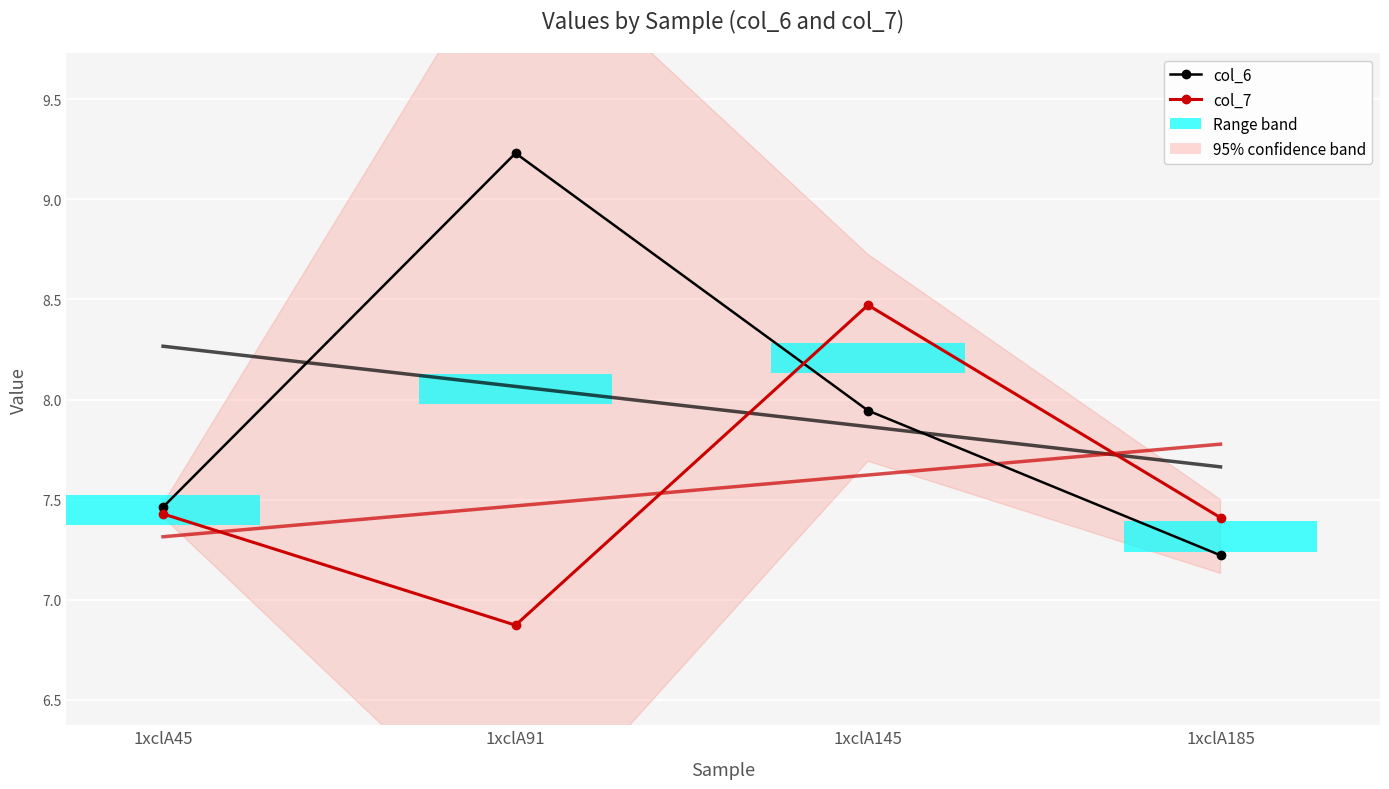

Rank the series at 1xclA145 from lowest to highest value.

col_6, col_7